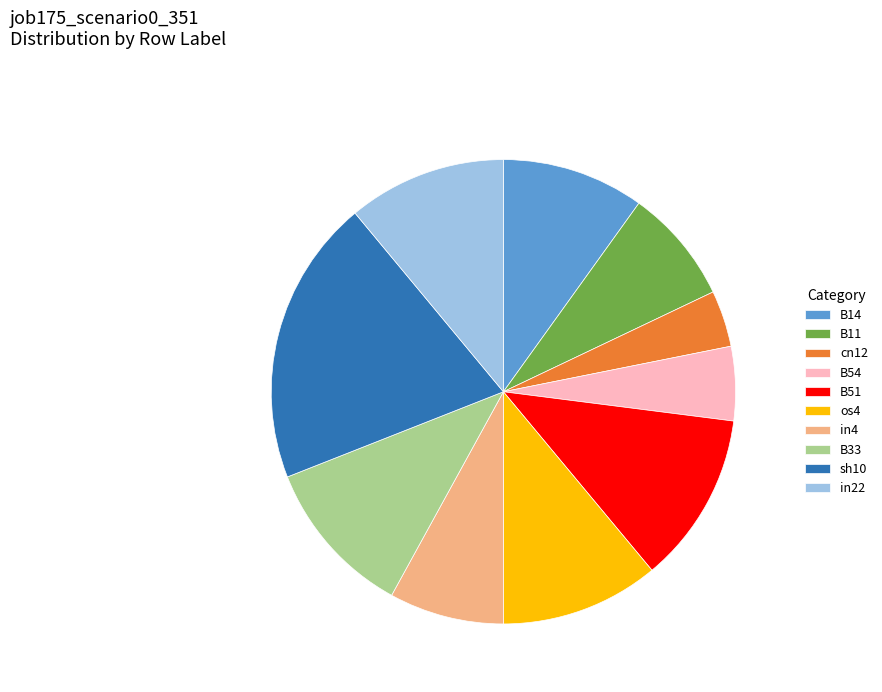

Count the number of slices in the pie.

10